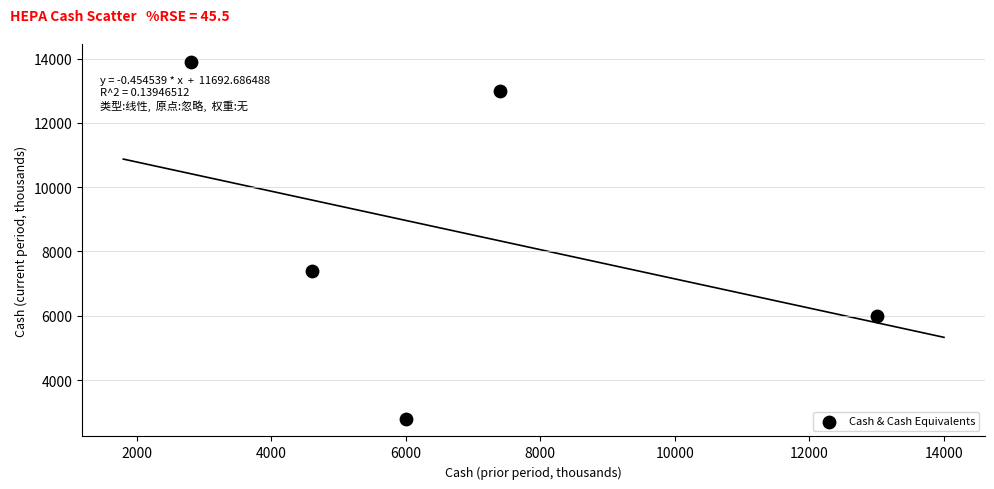

What is the range of Y values (max minus min)?

11100